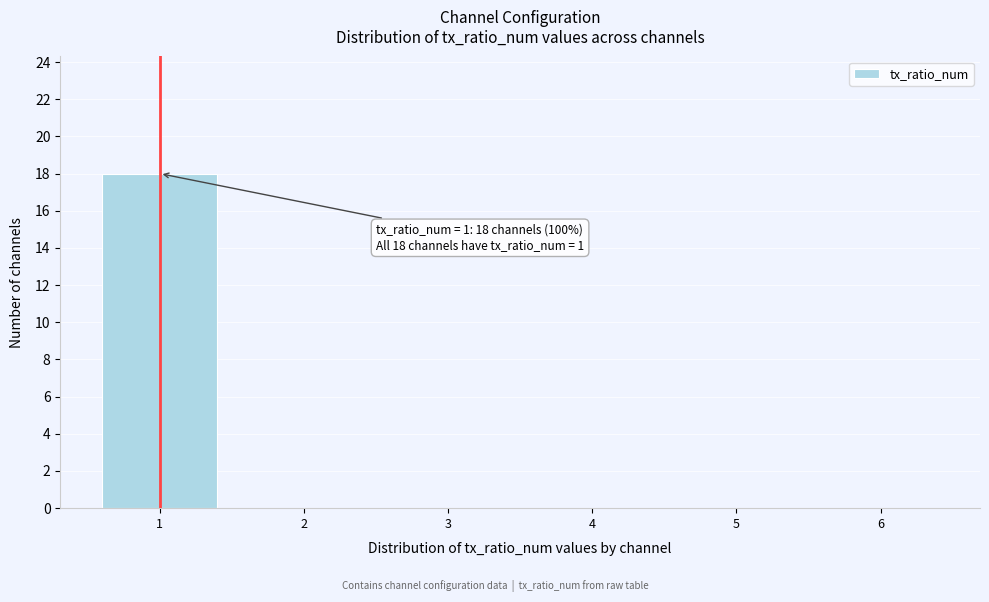

Over which range of the x-axis is the bar tallest?

0.5 to 1.5